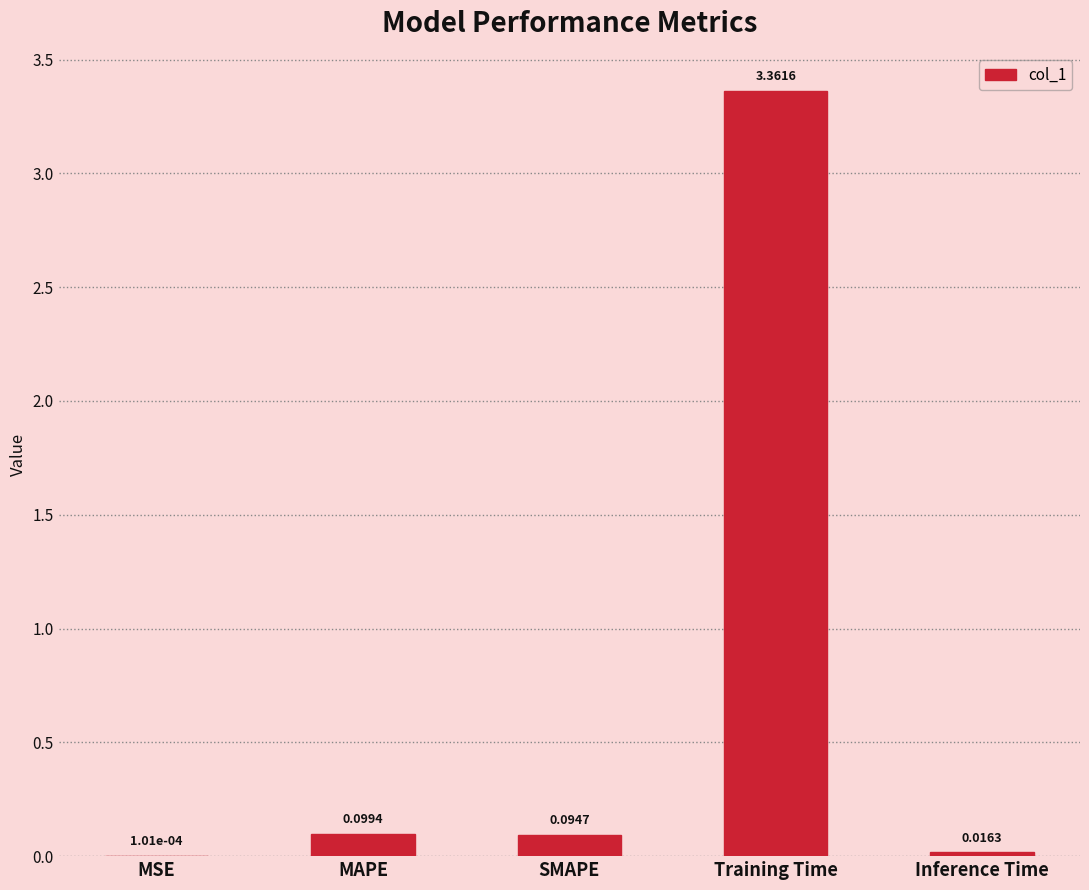

What is the sum of the values at SMAPE and MAPE?

0.2